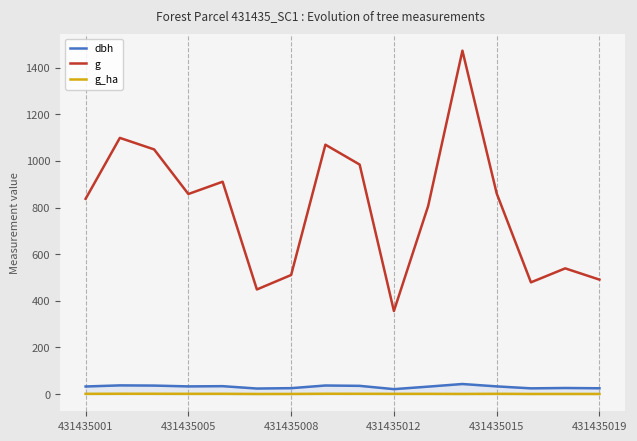

Does the chart display data point markers on the line(s)?

No